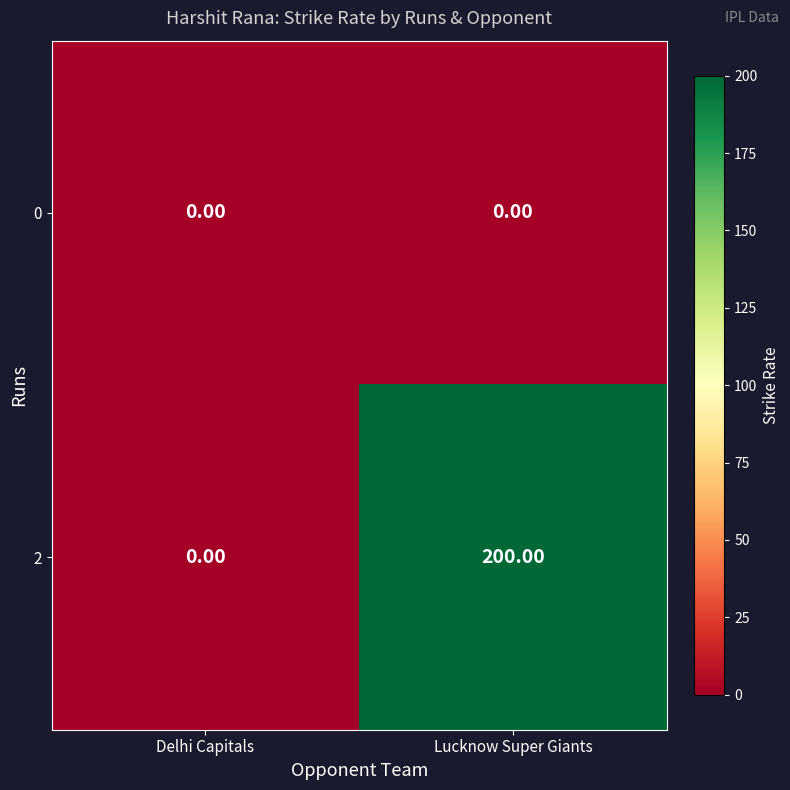

At which label is 2 closest to 100?

Delhi Capitals